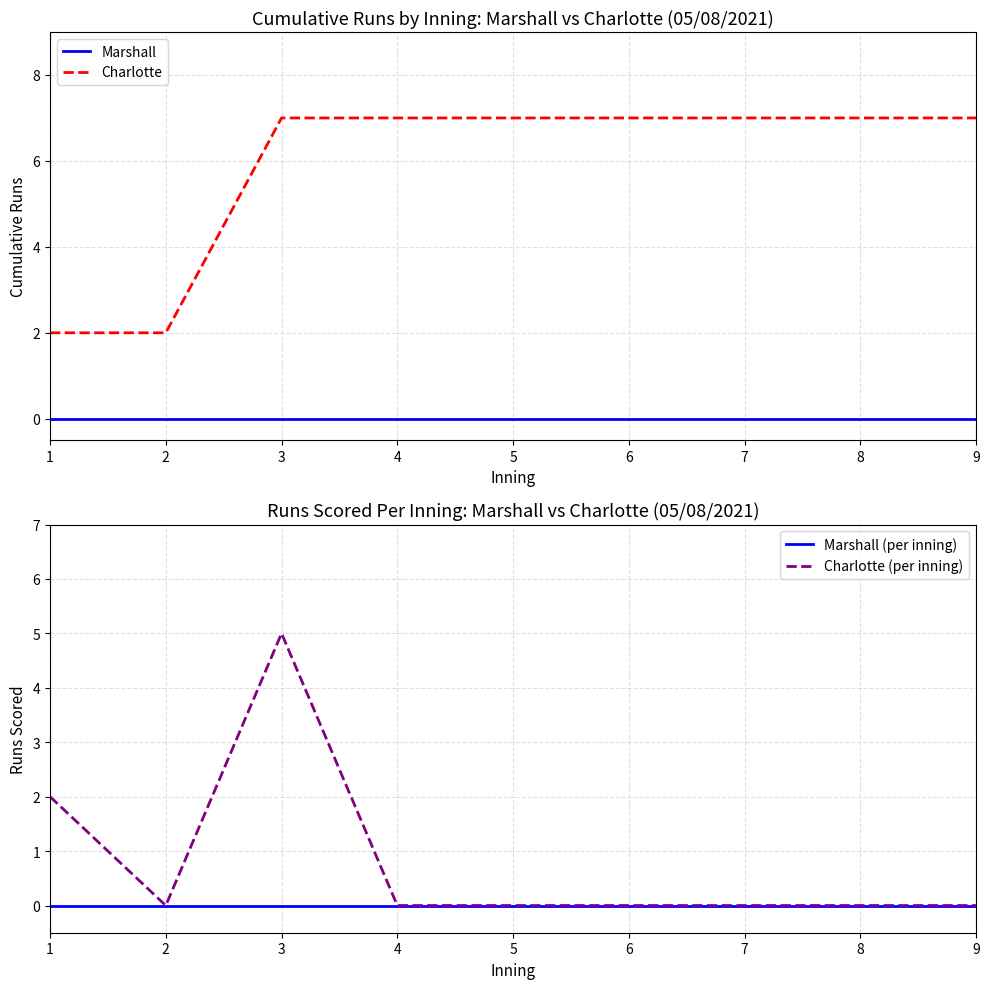

What is the maximum value for Charlotte?

7